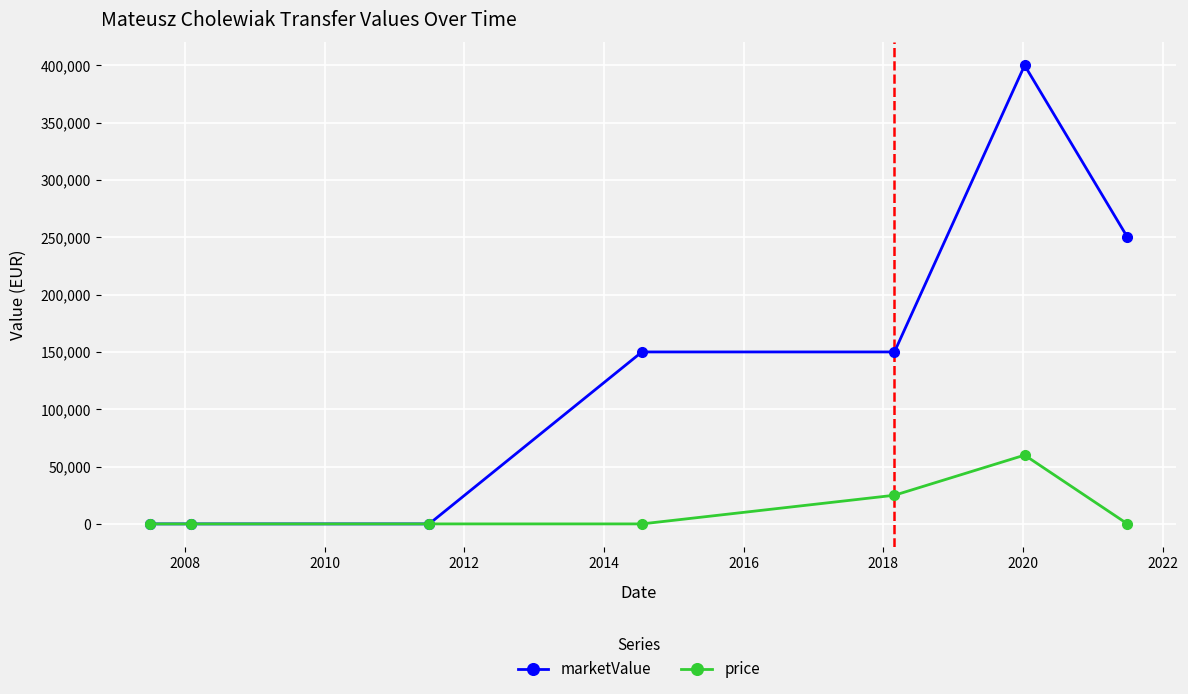

What is the value of the marketValue point at the 4th from the left?

150000